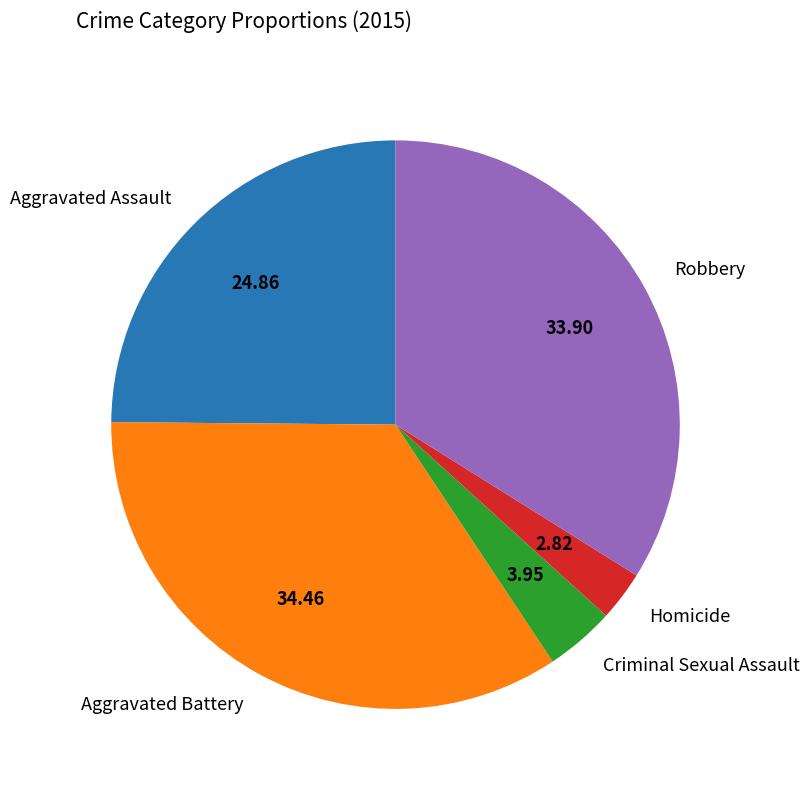

Is there a majority slice in this chart?

No